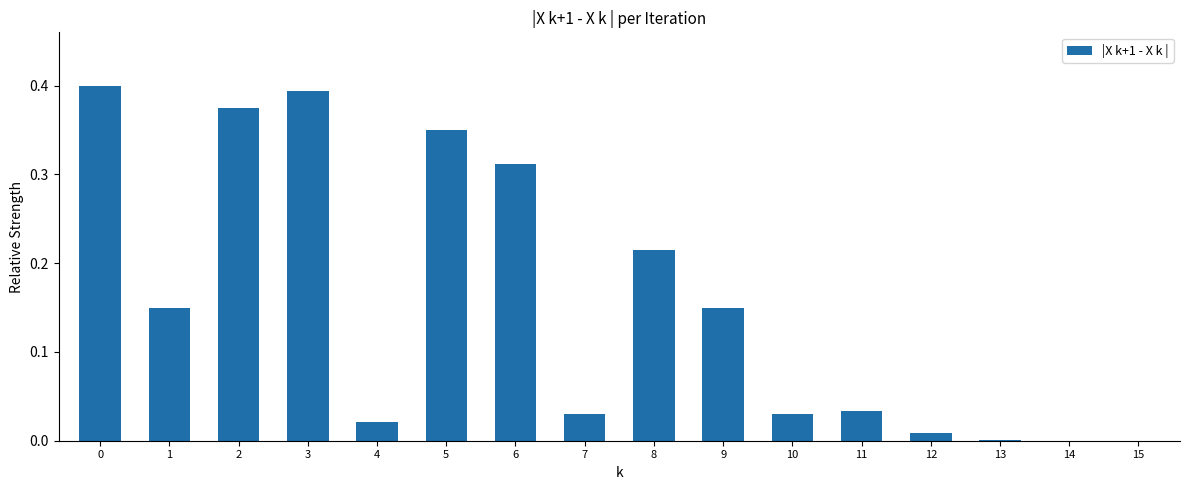

What is the sum of all values?

2.5